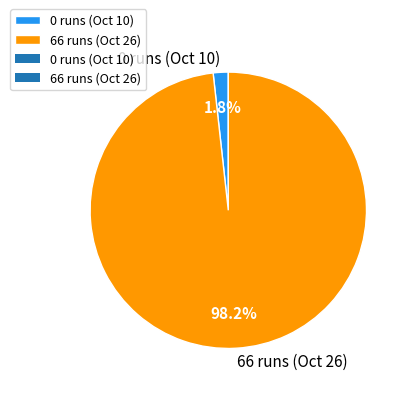

The 0 runs (Oct 10) slice represents 8% of the pie. True or false?

False